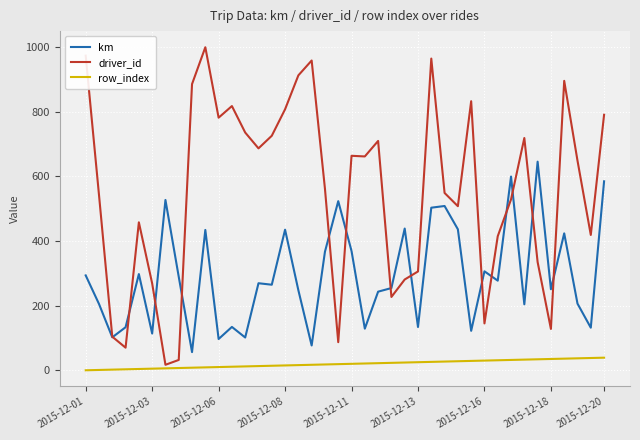

Which series has the widest spread of values?

driver_id